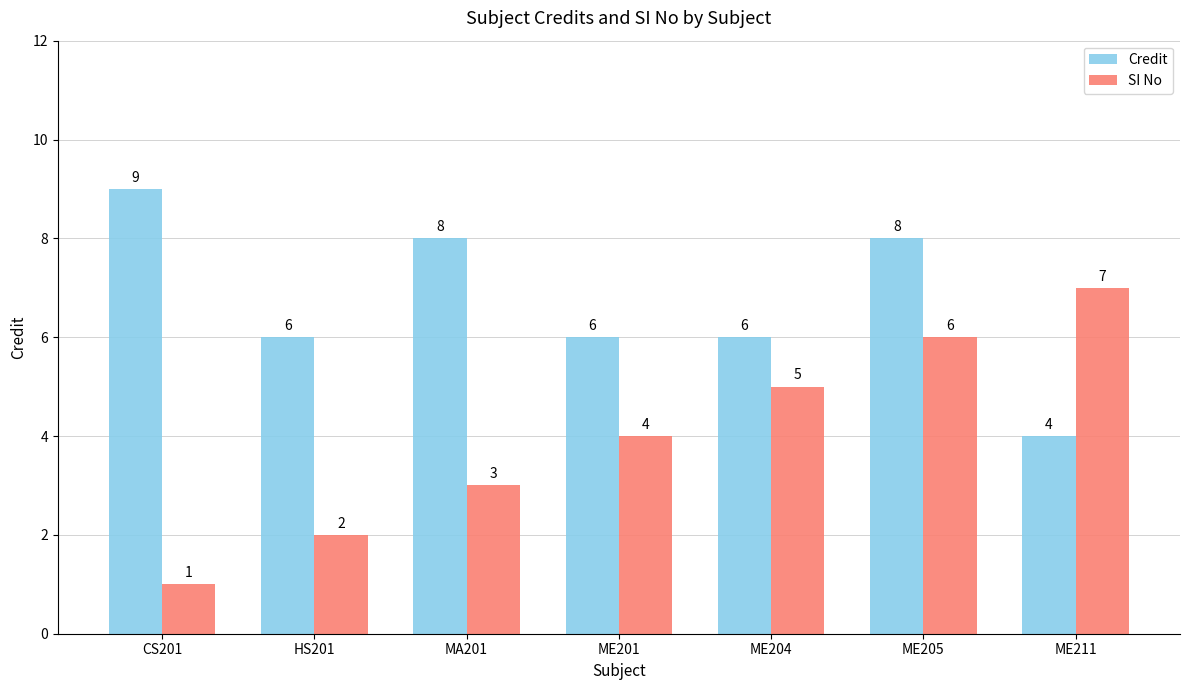

Count the Credit values in the range 6 to 8.

5